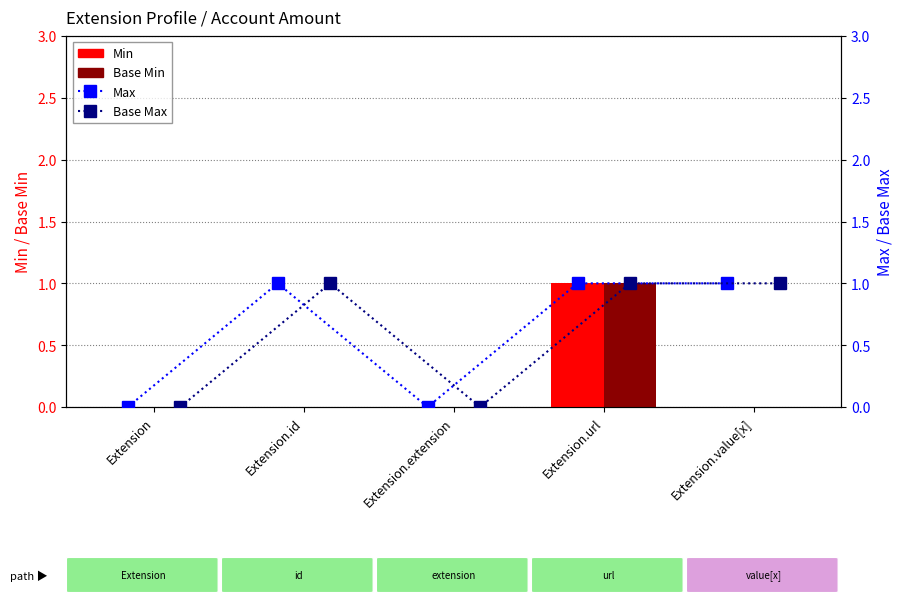

How many groups of bars are there?

5